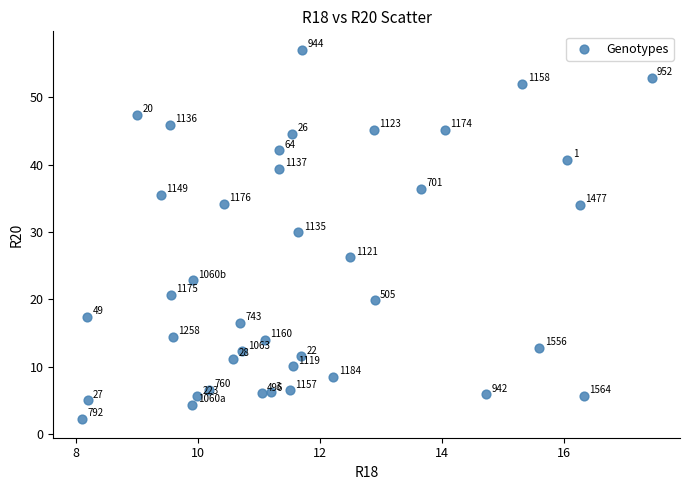

What Y value in the scatter plot is closest to 29?

29.9